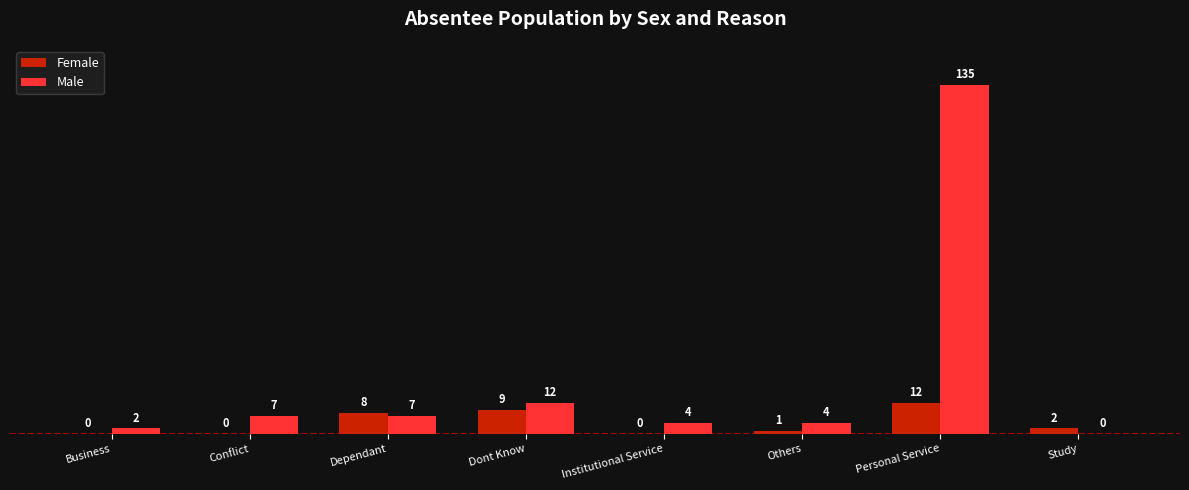

How many positive values does the Male series have?

7